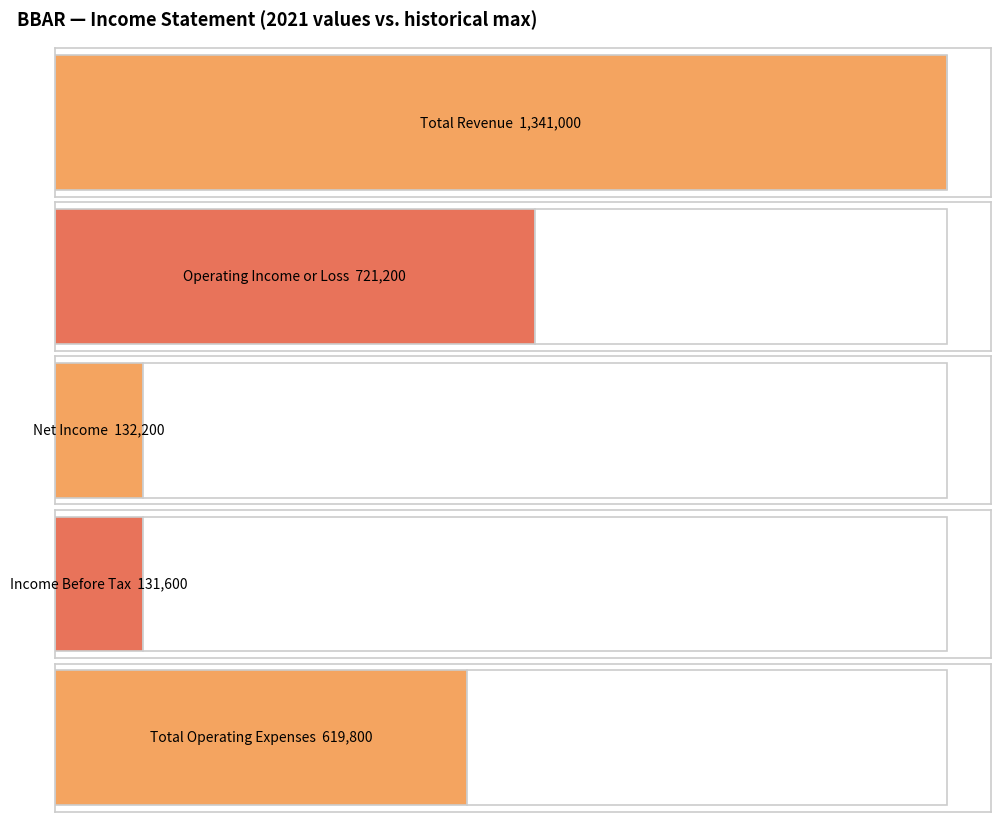

The Total Revenue series shows 1739949 at 2019. True or false?

False